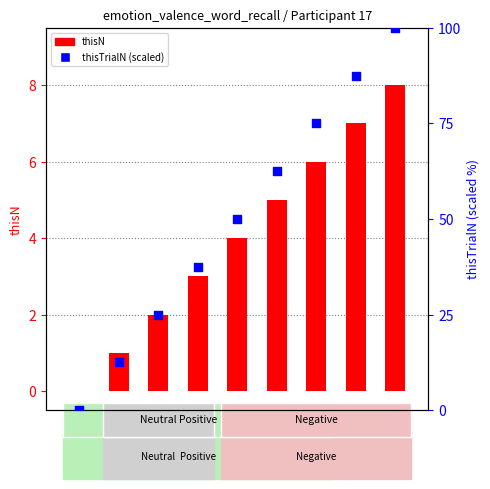

Which series reaches the minimum Y coordinate?

thisN